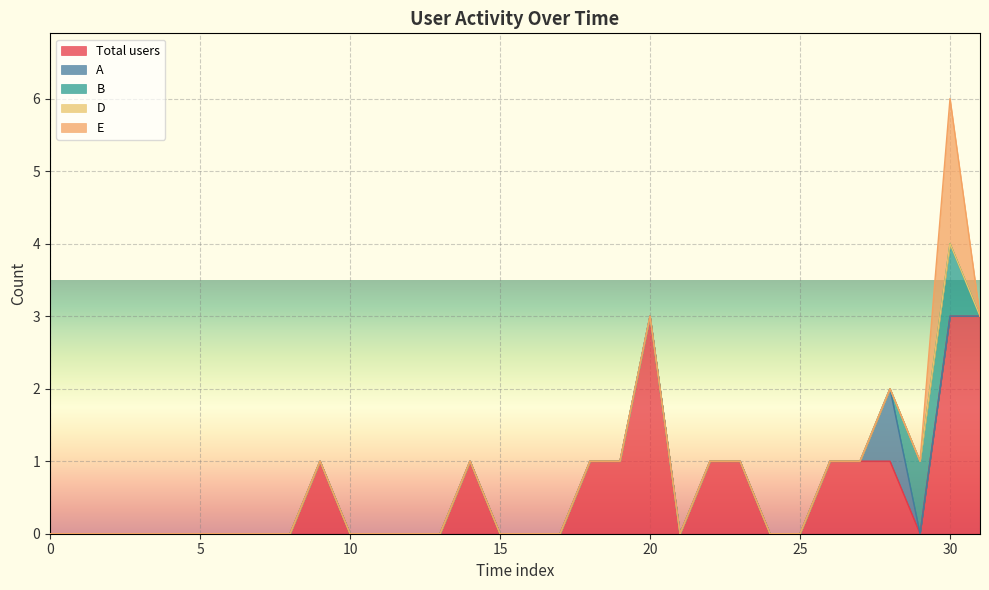

Reading left to right, extract all data points from this chart.

Total users: 0	0	0	0	0	0	0	0	0	1	0	0	0	0	1	0	0	0	1	1	3	0	1	1	0	0	1	1	1	0	3	3
A: 0	0	0	0	0	0	0	0	0	0	0	0	0	0	0	0	0	0	0	0	0	0	0	0	0	0	0	0	1	0	0	0
B: 0	0	0	0	0	0	0	0	0	0	0	0	0	0	0	0	0	0	0	0	0	0	0	0	0	0	0	0	0	1	1	0
D: 0	0	0	0	0	0	0	0	0	0	0	0	0	0	0	0	0	0	0	0	0	0	0	0	0	0	0	0	0	0	0	0
E: 0	0	0	0	0	0	0	0	0	0	0	0	0	0	0	0	0	0	0	0	0	0	0	0	0	0	0	0	0	0	2	0